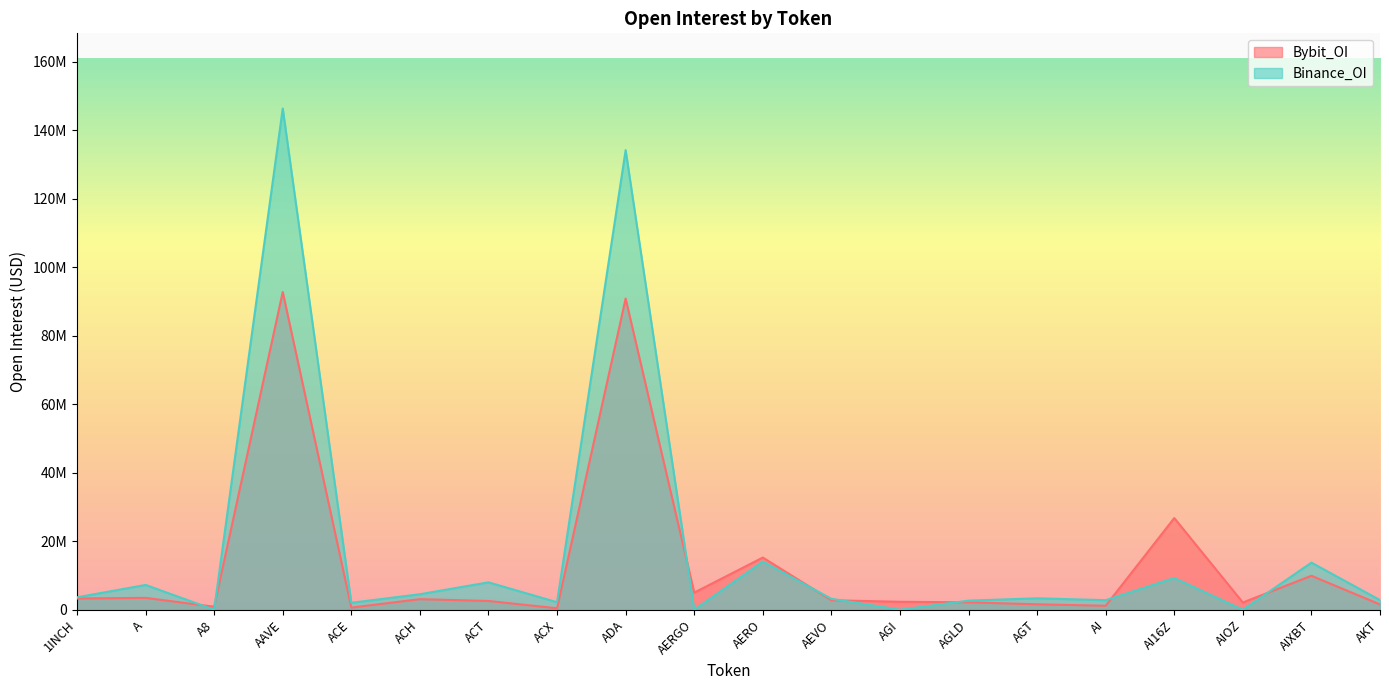

What is the difference between the Bybit_OI values at AGLD and AERGO?

2840446